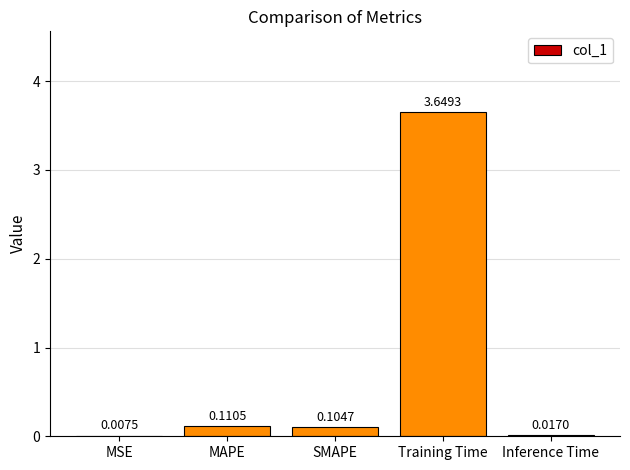

At which label is the value closest to 1?

MAPE